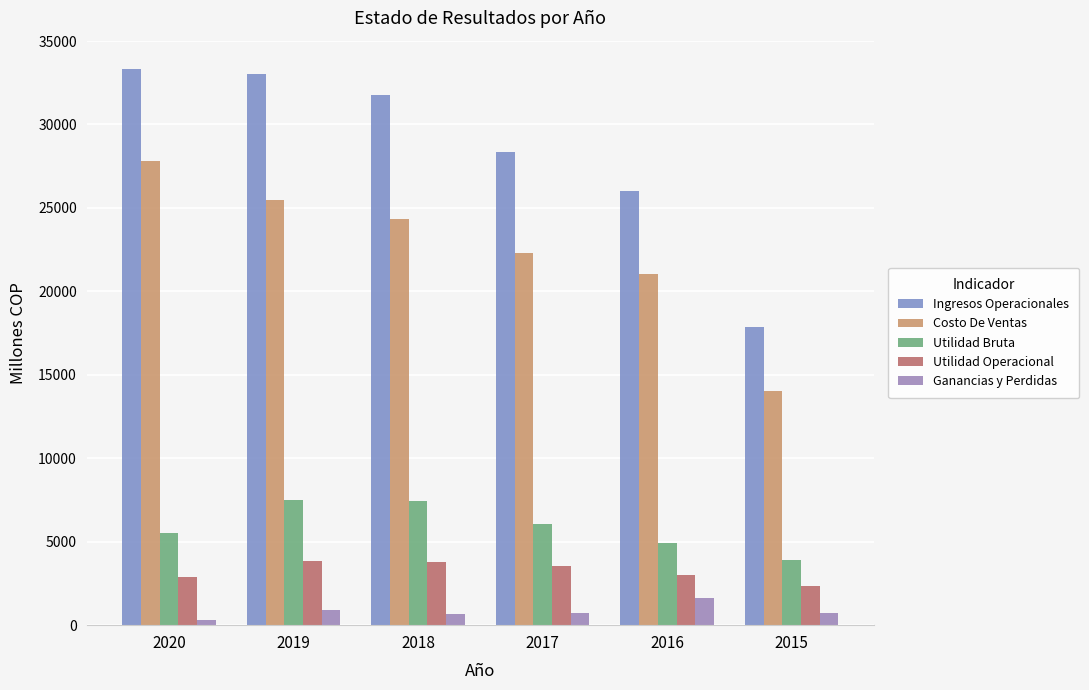

Where does the Ingresos Operacionales series first go above 31742?

2020